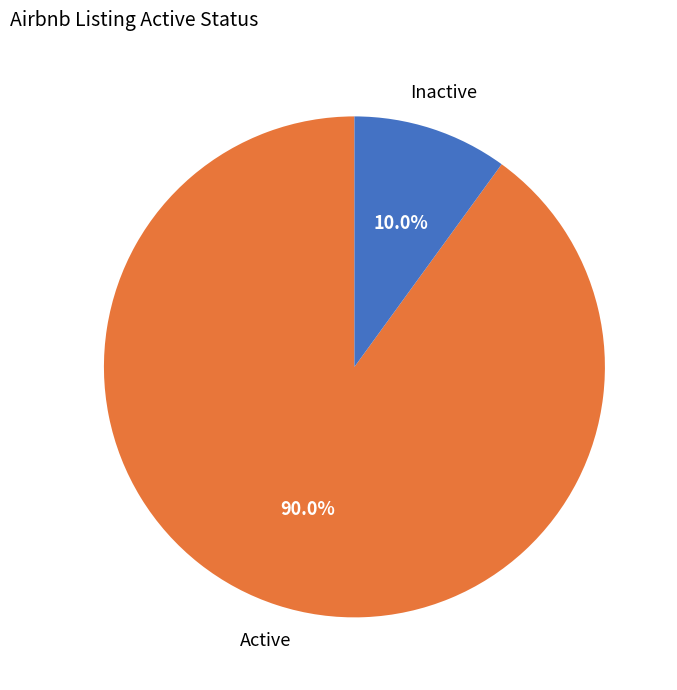

Is there a majority slice in this chart?

Yes